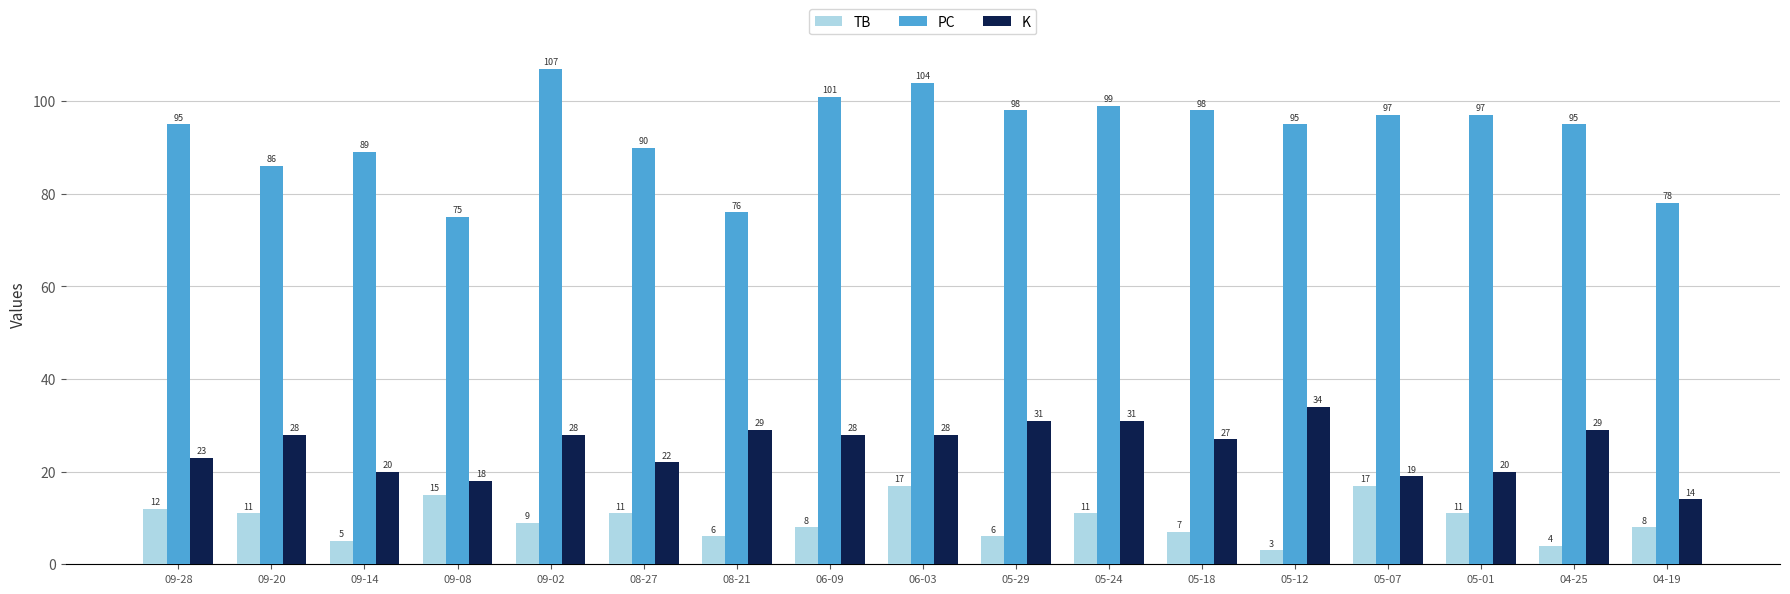

At which label does K reach its peak?

05-12